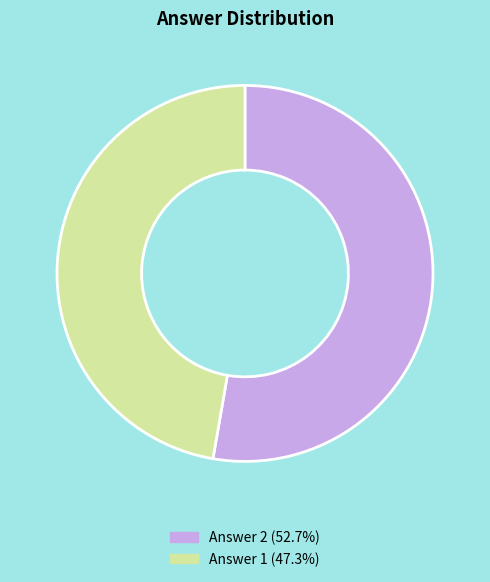

Rank the categories by value from lowest to highest.

Answer 1, Answer 2